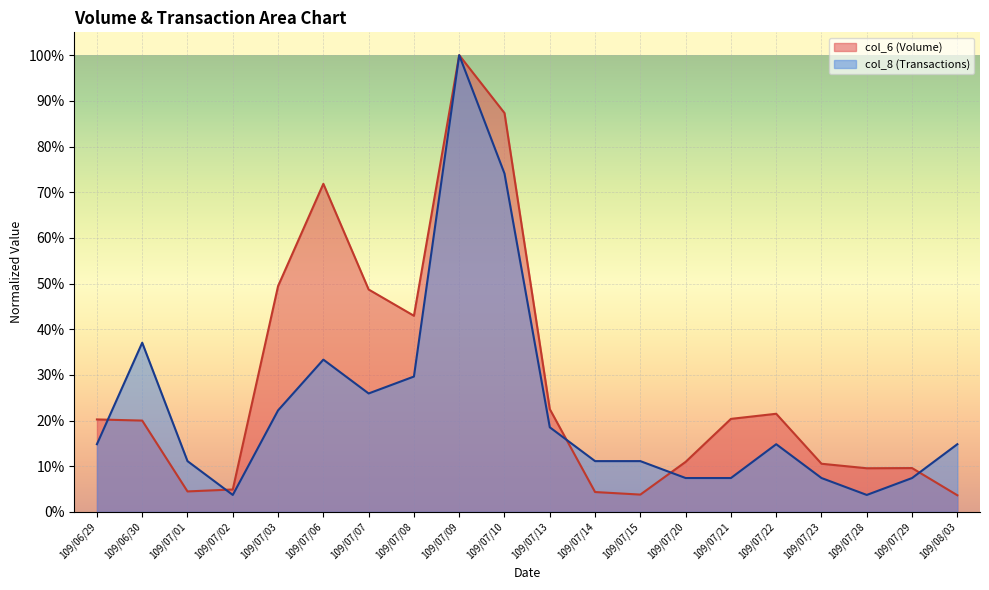

Reading left to right, what are all the values shown in this chart?

col_6: 0.2	0.2	0.0	0.0	0.5	0.7	0.5	0.4	1.0	0.9	0.2	0.0	0.0	0.1	0.2	0.2	0.1	0.1	0.1	0.0
col_8: 0.1	0.4	0.1	0.0	0.2	0.3	0.3	0.3	1.0	0.7	0.2	0.1	0.1	0.1	0.1	0.1	0.1	0.0	0.1	0.1